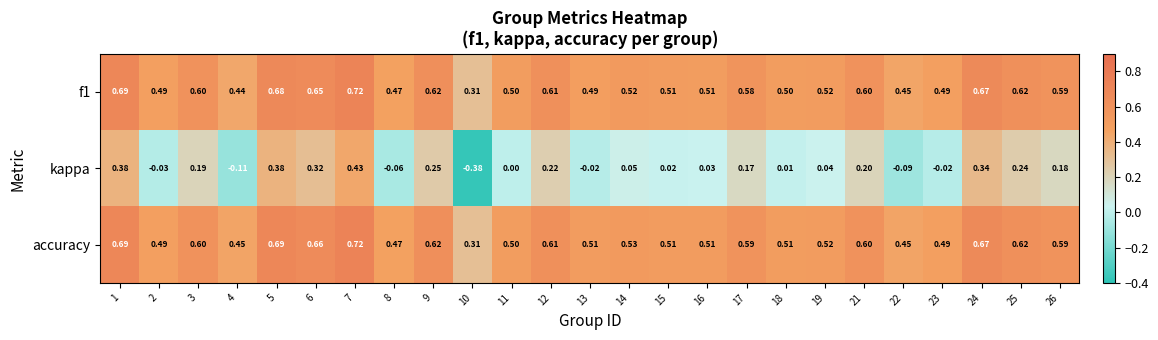

Which series has the largest total across all categories?

accuracy